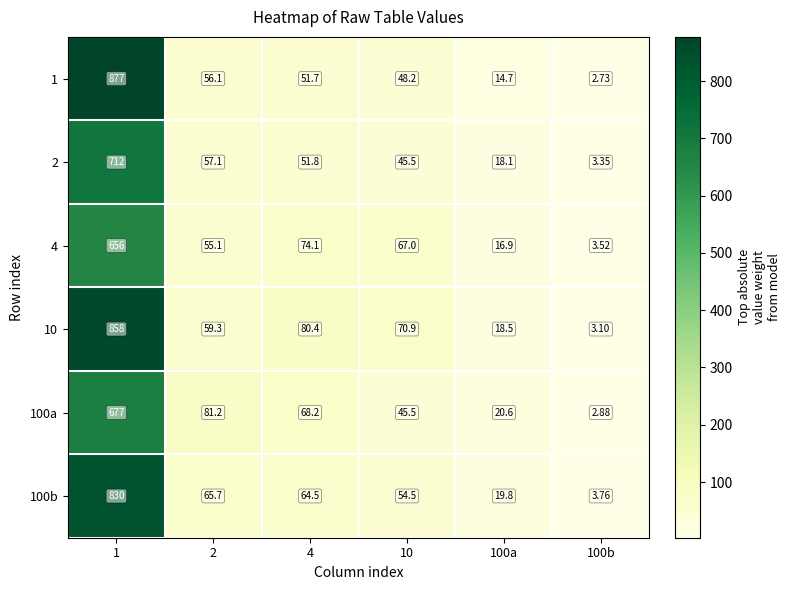

Is the value of 2 at 4 greater than the value of 4 at 10?

No